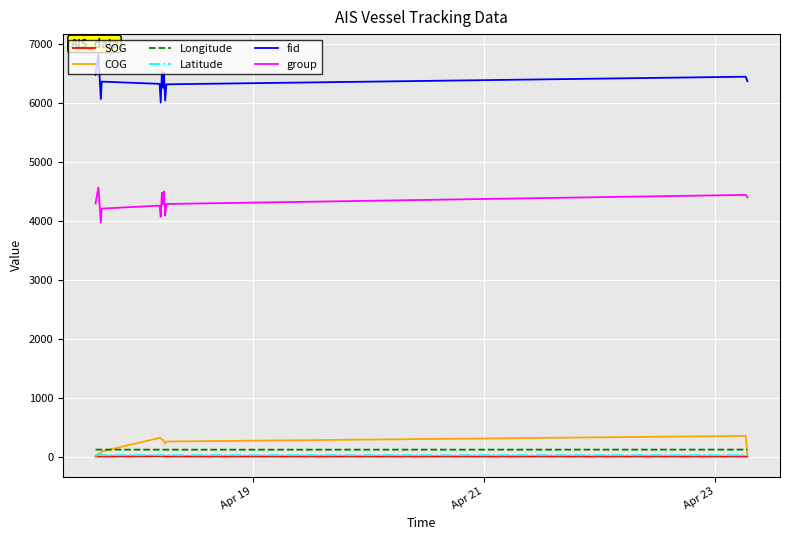

True or false: Latitude and group cross at least once.

False